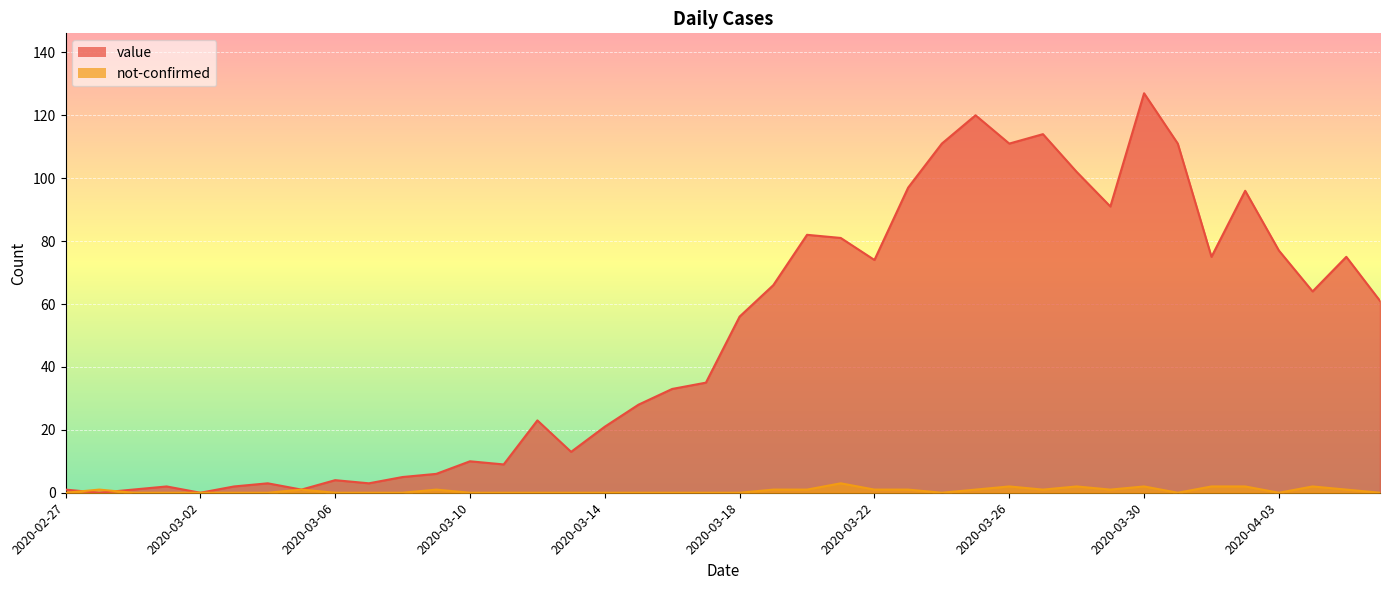

What is the spread (max minus min) of values at 2020-03-04?

3